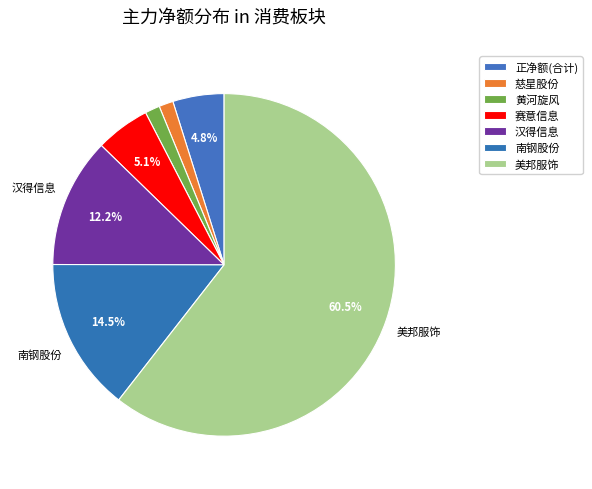

Count the number of slices in the pie.

7